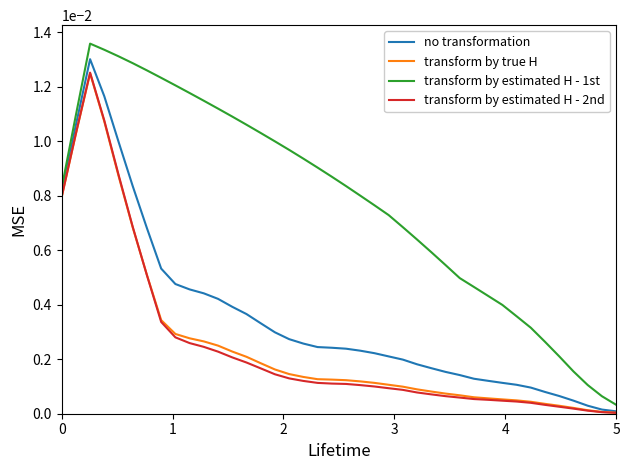

What is the sum of all transform by true H values?

0.1